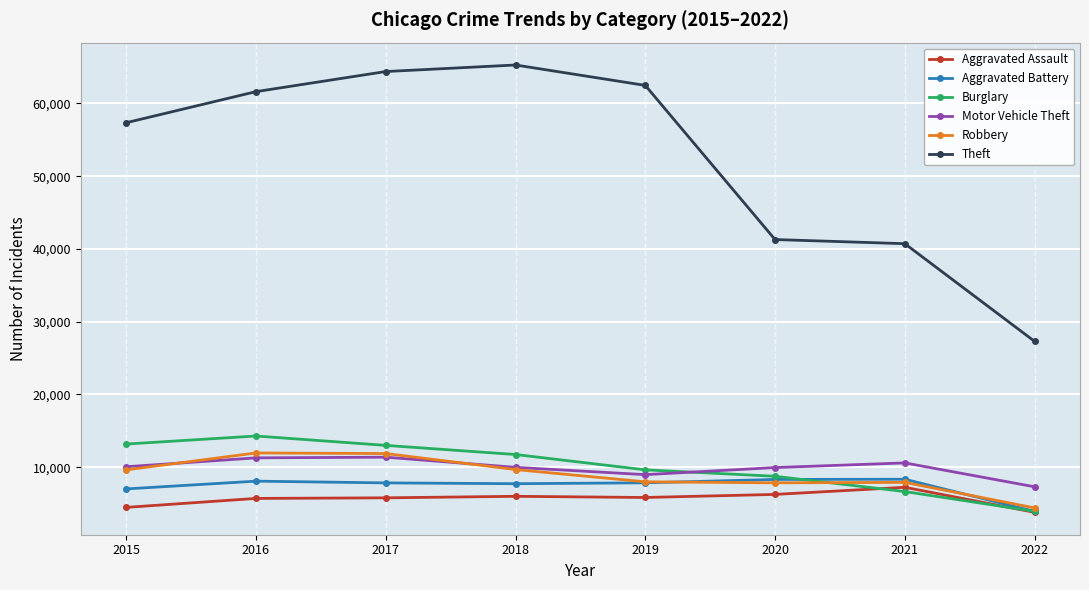

Which series has the largest range (max minus min)?

Theft